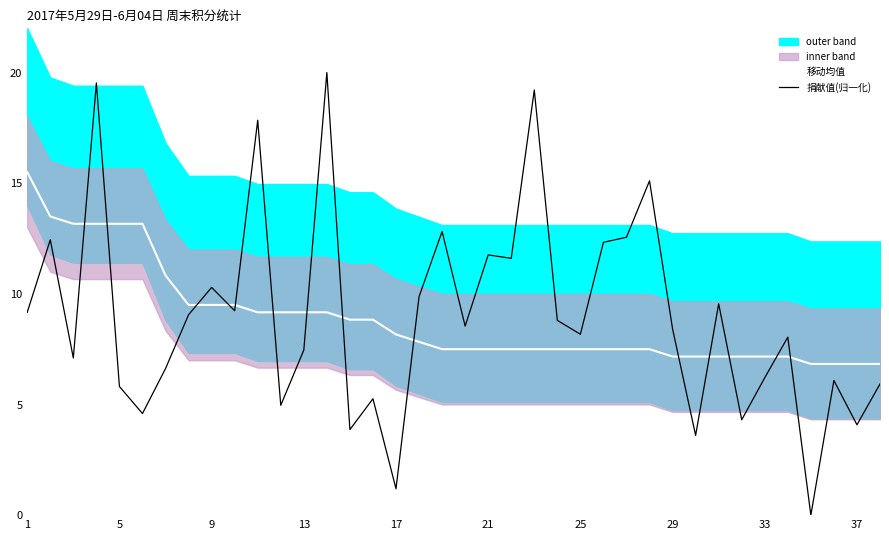

True or false: 移动均值 and 捐献值(归一化) cross at least once.

True